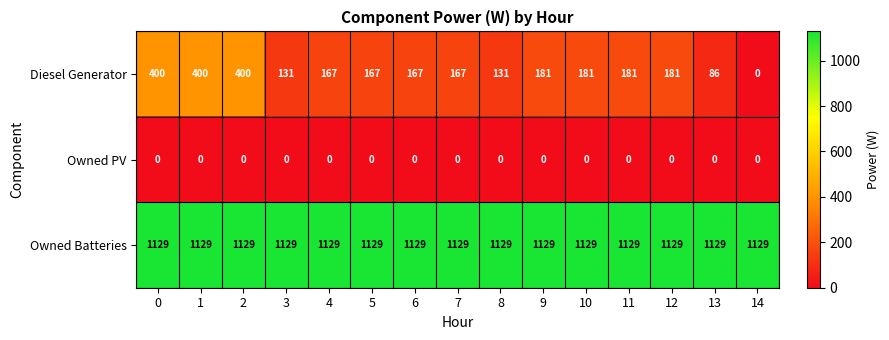

What is the minimum value for Owned Batteries?

1129